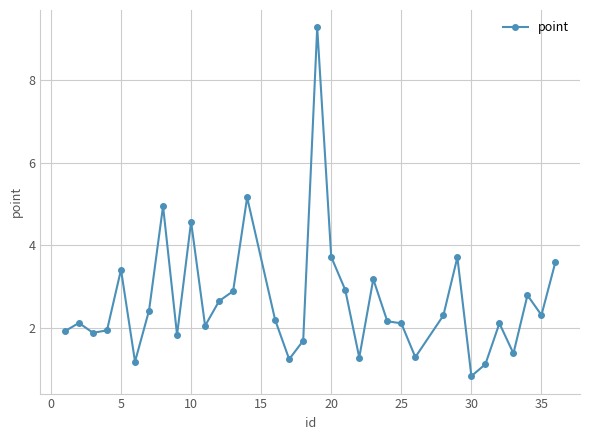

What is the value of the 14th point from the left?

5.2